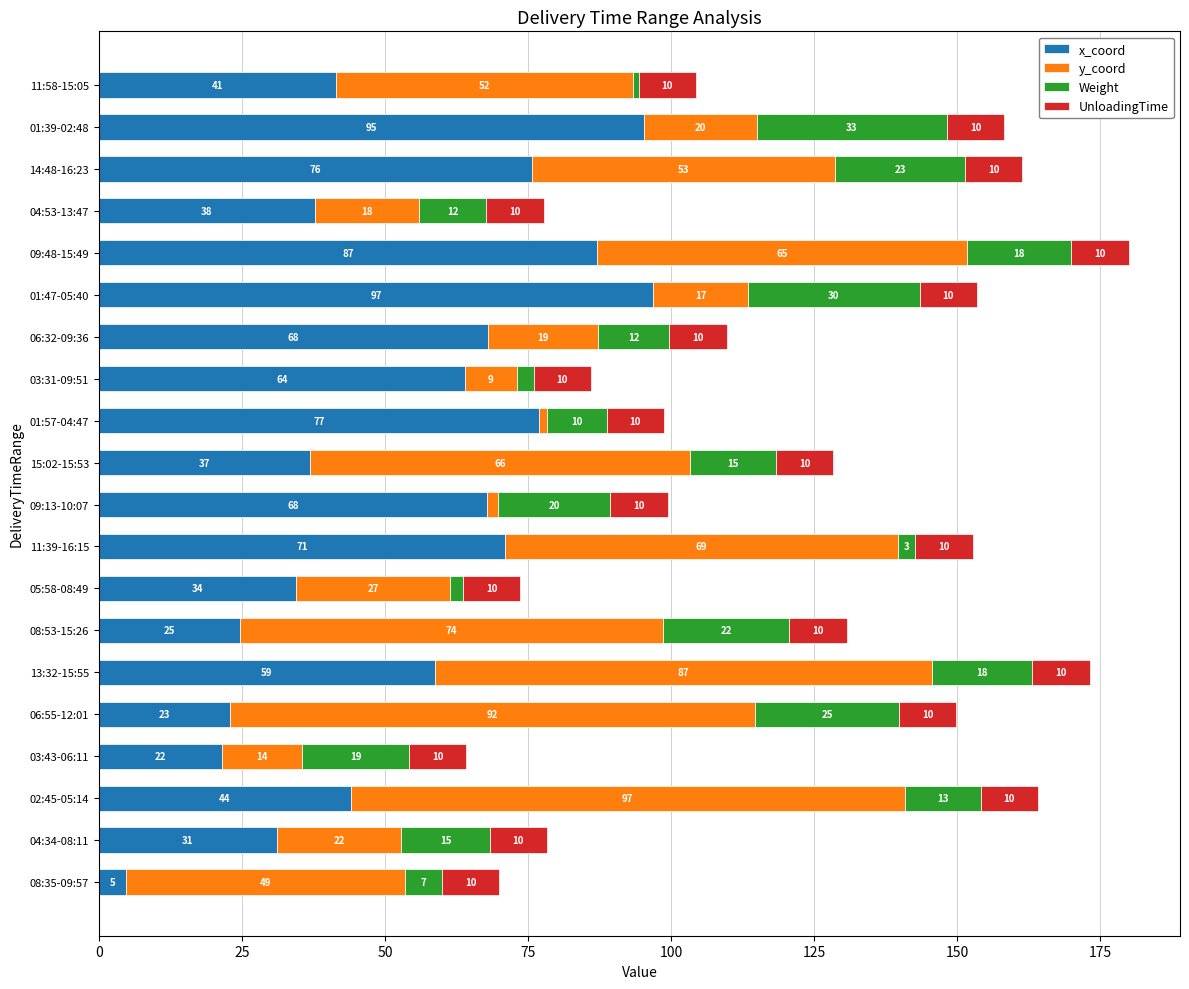

At which category is the sum across all series the highest?

09:48-15:49